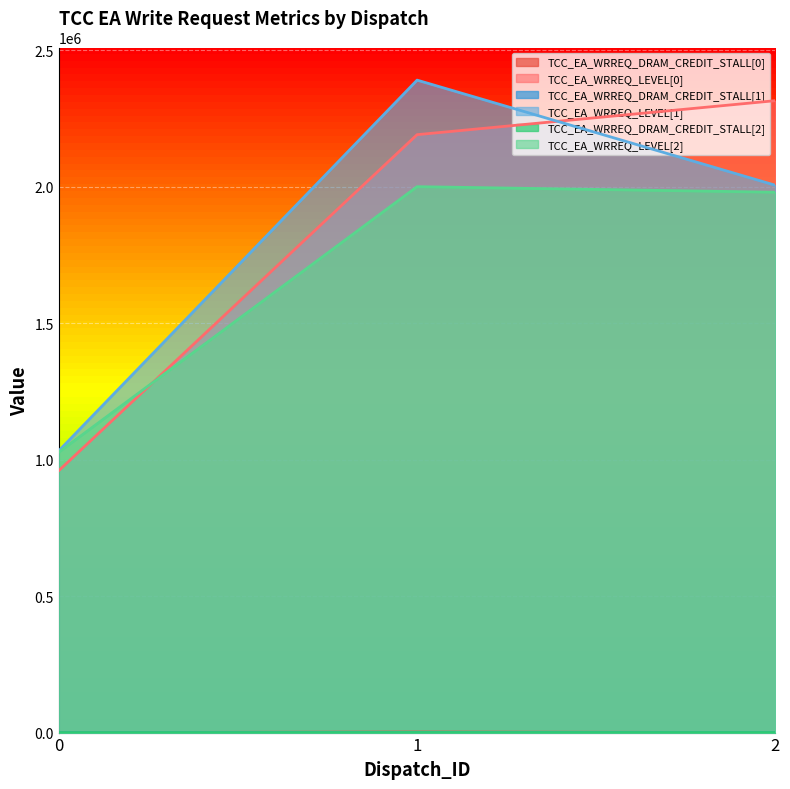

What is the average value of the TCC_EA_WRREQ_DRAM_CREDIT_STALL[0] series?

729